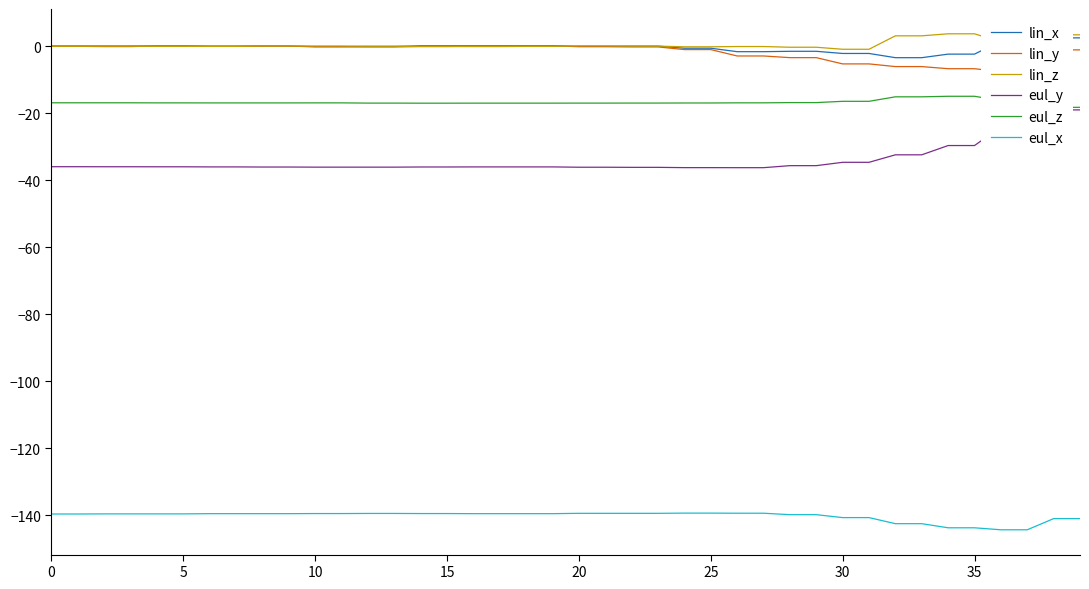

What is the maximum value for lin_z?

3.7